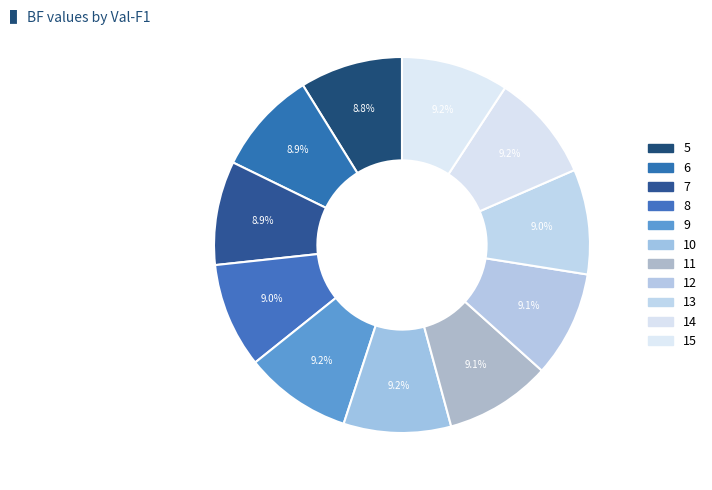

To the nearest percent, what percentage of the pie is 13?

9%